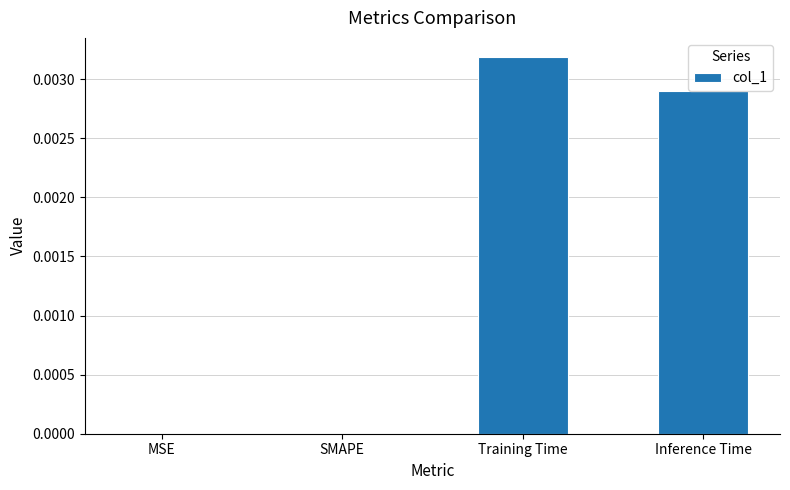

Are the bars horizontal?

No